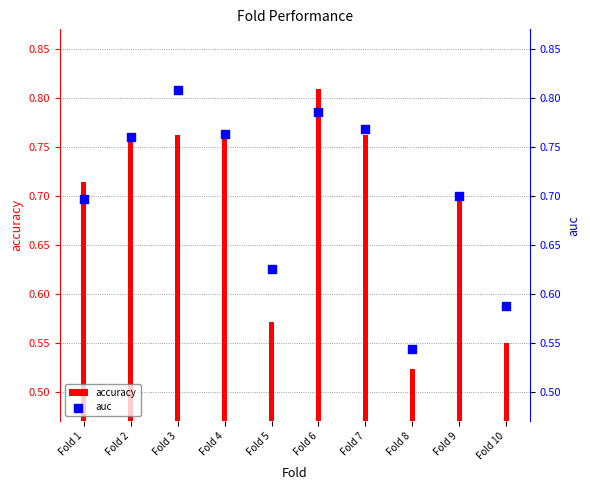

Which series has the largest Y range (max minus min)?

accuracy